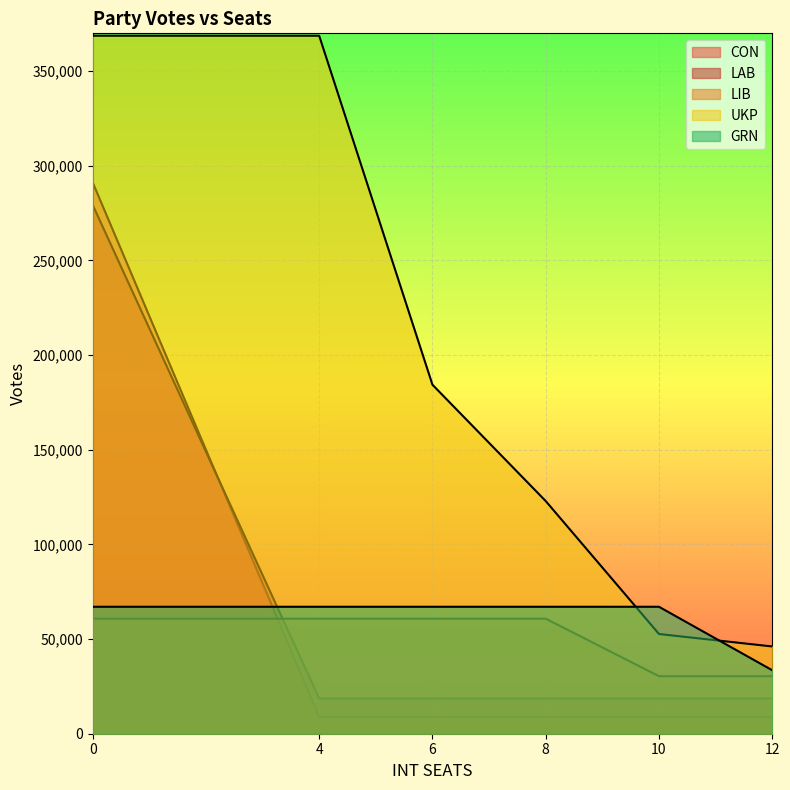

True or false: LAB has more than 0 points higher than both neighbors.

False